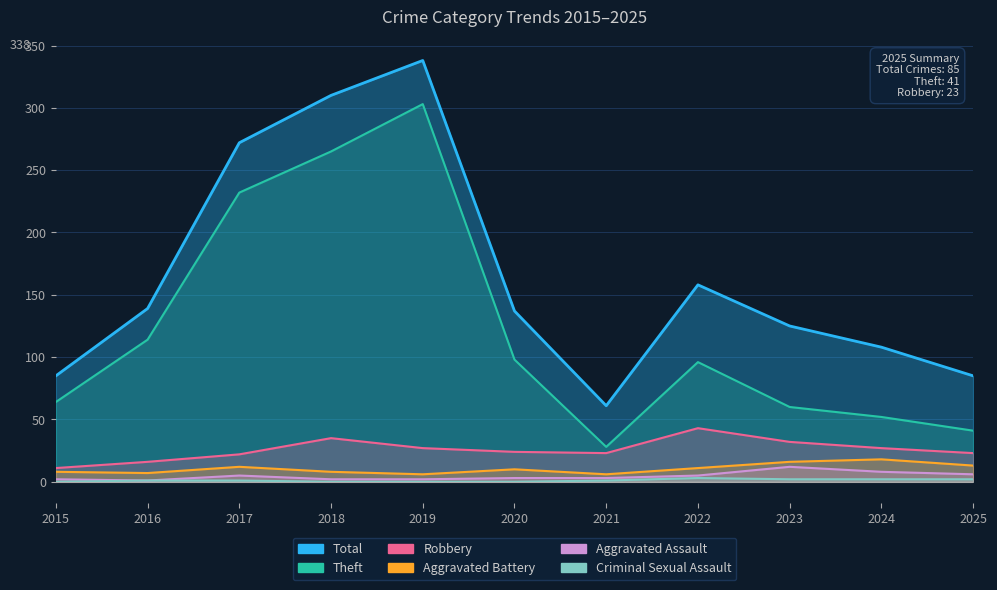

What is the average value of the Criminal Sexual Assault series?

1